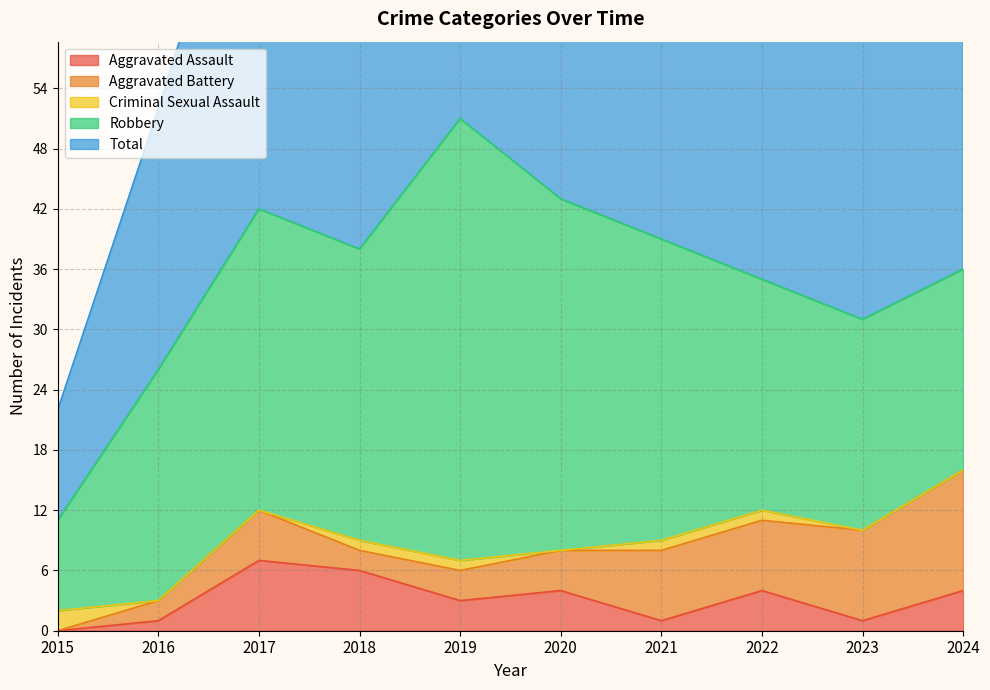

Where is the first local minimum for Total?

2018